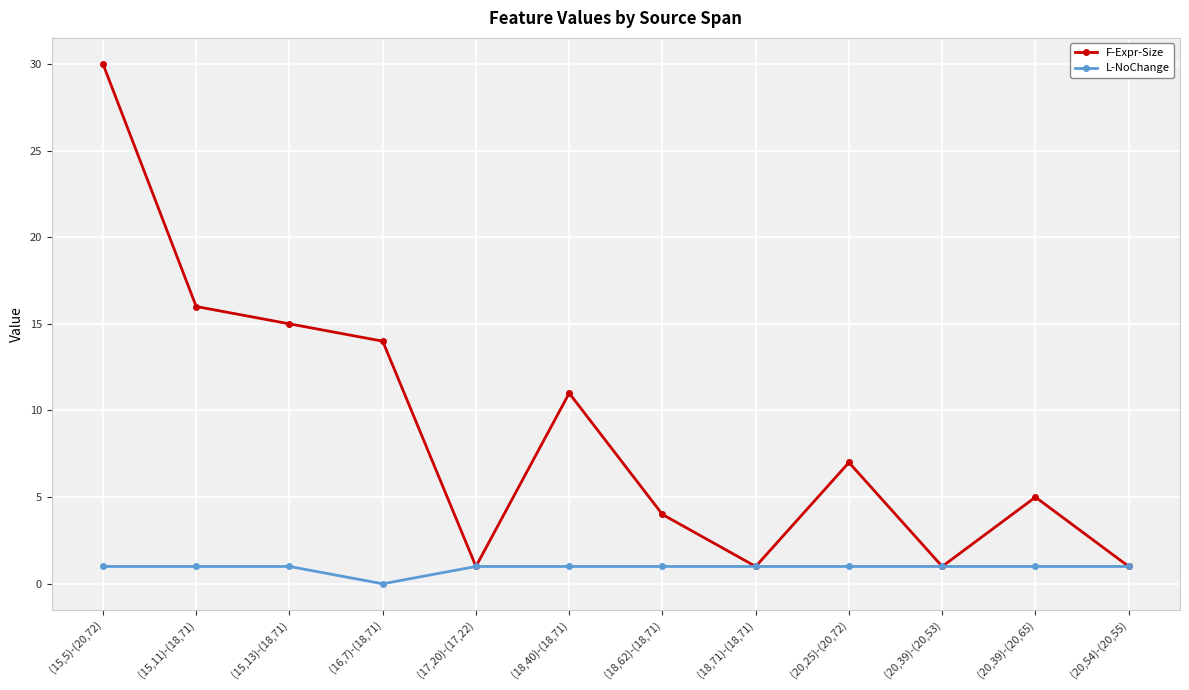

Reading left to right, what are all the values shown in this chart?

F-Expr-Size: (15,5)-(20,72)=30	(15,11)-(18,71)=16	(15,13)-(18,71)=15	(16,7)-(18,71)=14	(17,20)-(17,22)=1	(18,40)-(18,71)=11	(18,62)-(18,71)=4	(18,71)-(18,71)=1	(20,25)-(20,72)=7	(20,39)-(20,53)=1	(20,39)-(20,65)=5	(20,54)-(20,55)=1
L-NoChange: (15,5)-(20,72)=1	(15,11)-(18,71)=1	(15,13)-(18,71)=1	(16,7)-(18,71)=0	(17,20)-(17,22)=1	(18,40)-(18,71)=1	(18,62)-(18,71)=1	(18,71)-(18,71)=1	(20,25)-(20,72)=1	(20,39)-(20,53)=1	(20,39)-(20,65)=1	(20,54)-(20,55)=1